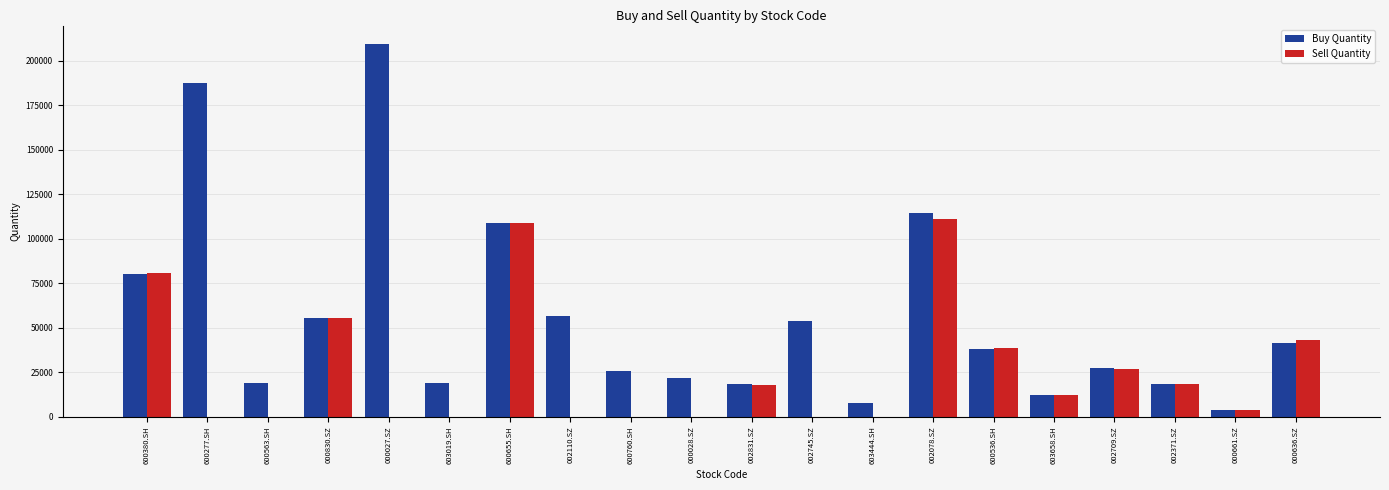

At which category does the chart reach its peak across all series?

000027.SZ